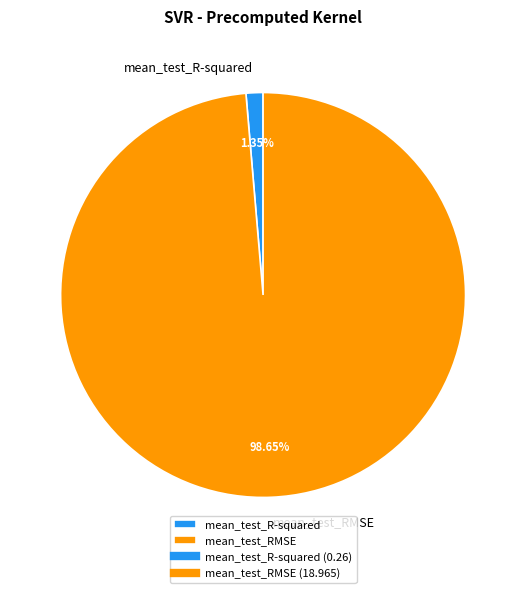

What percentage is the mean_test_RMSE slice, to the nearest percent?

99%